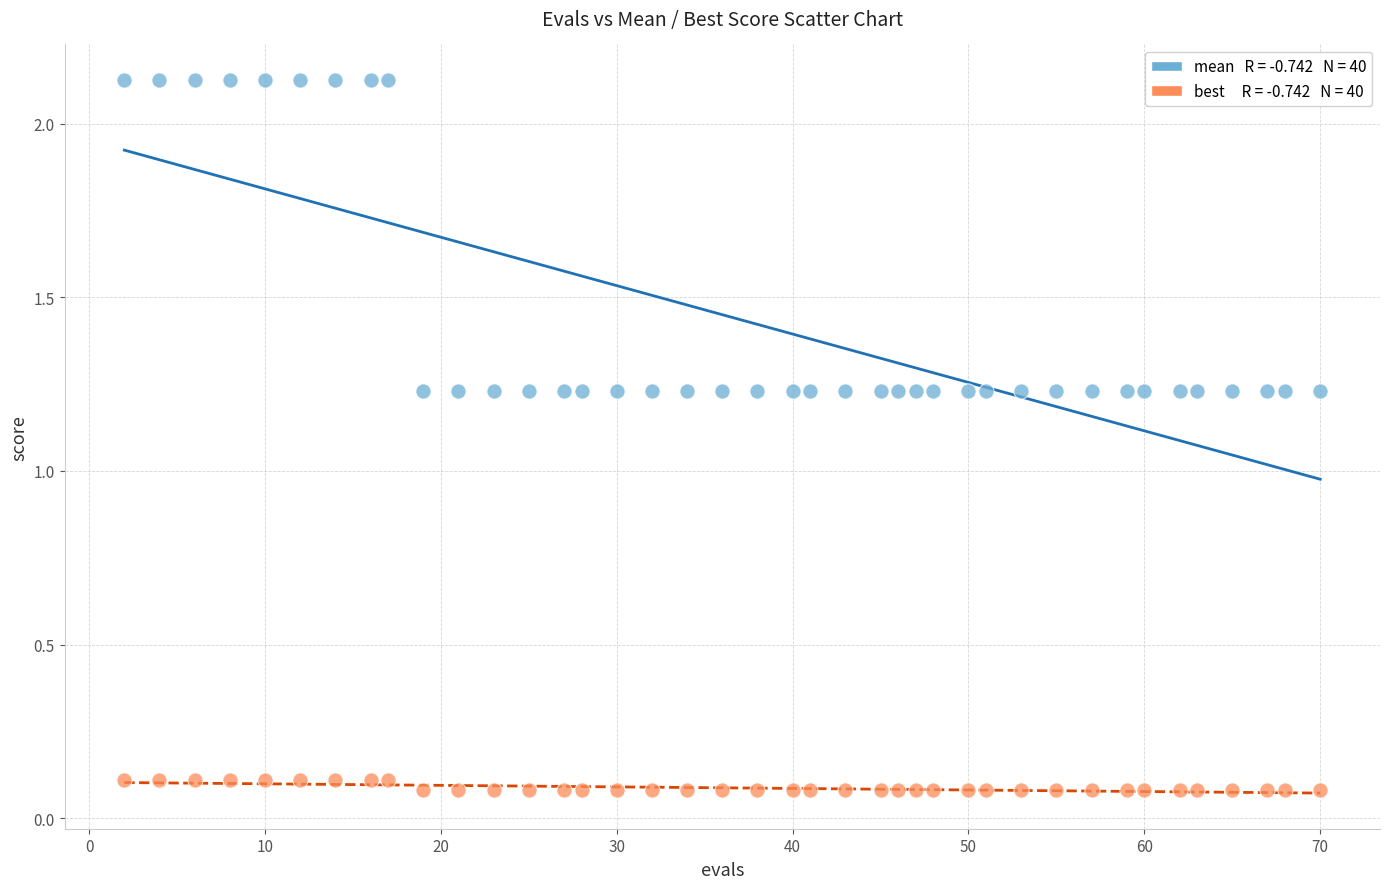

Across all data points, what is the range of Y values (max minus min)?

2.0